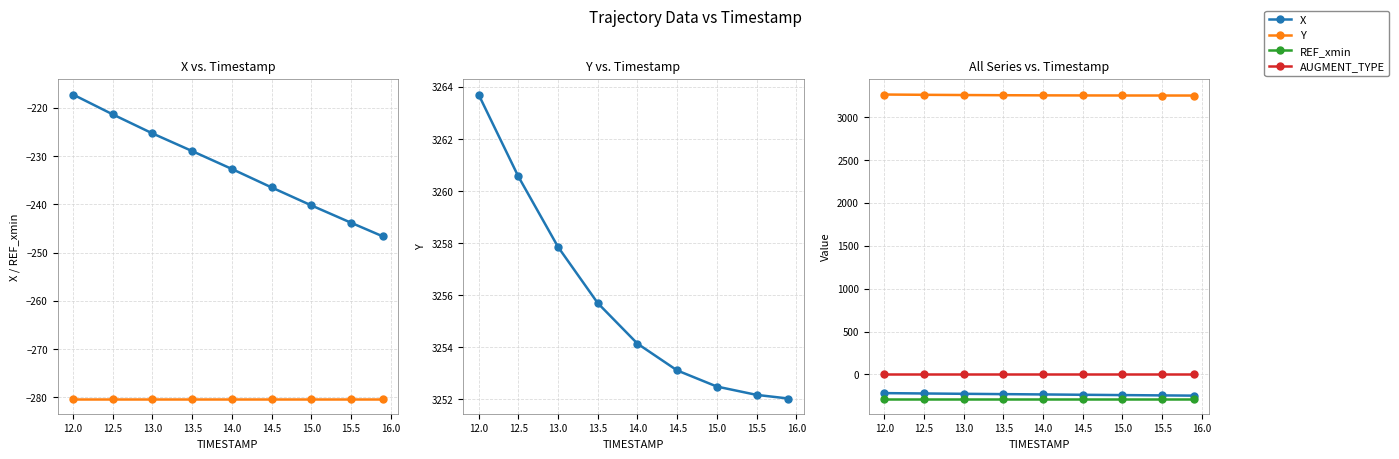

What is the minimum value shown in the chart?

-280.3